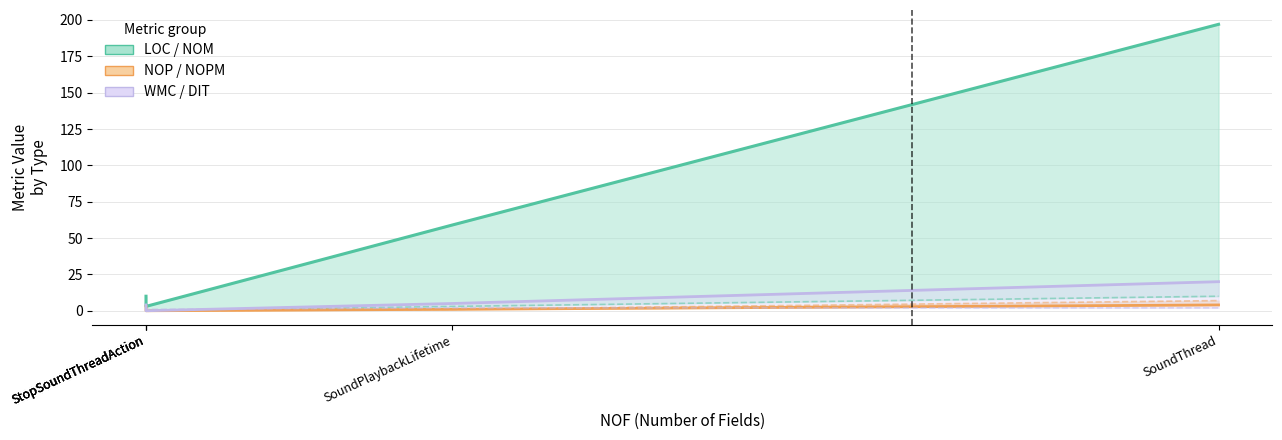

What is the average value of the NOPM series?

2